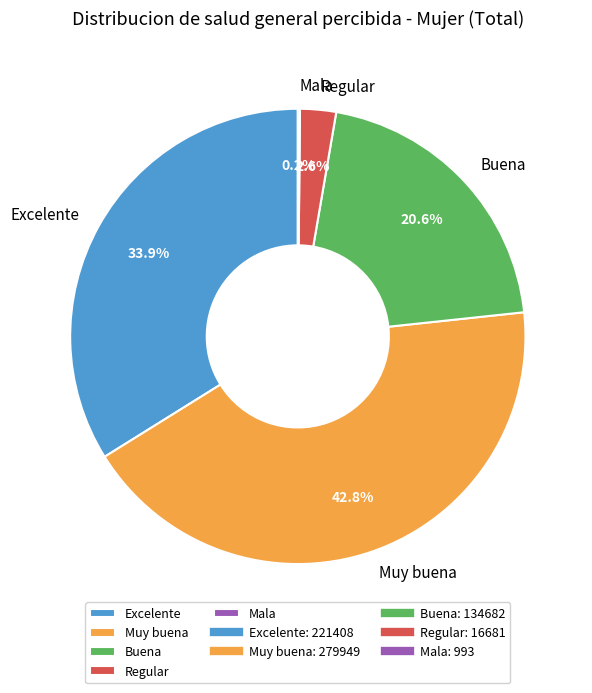

The Muy buena slice represents 33% of the pie. True or false?

False